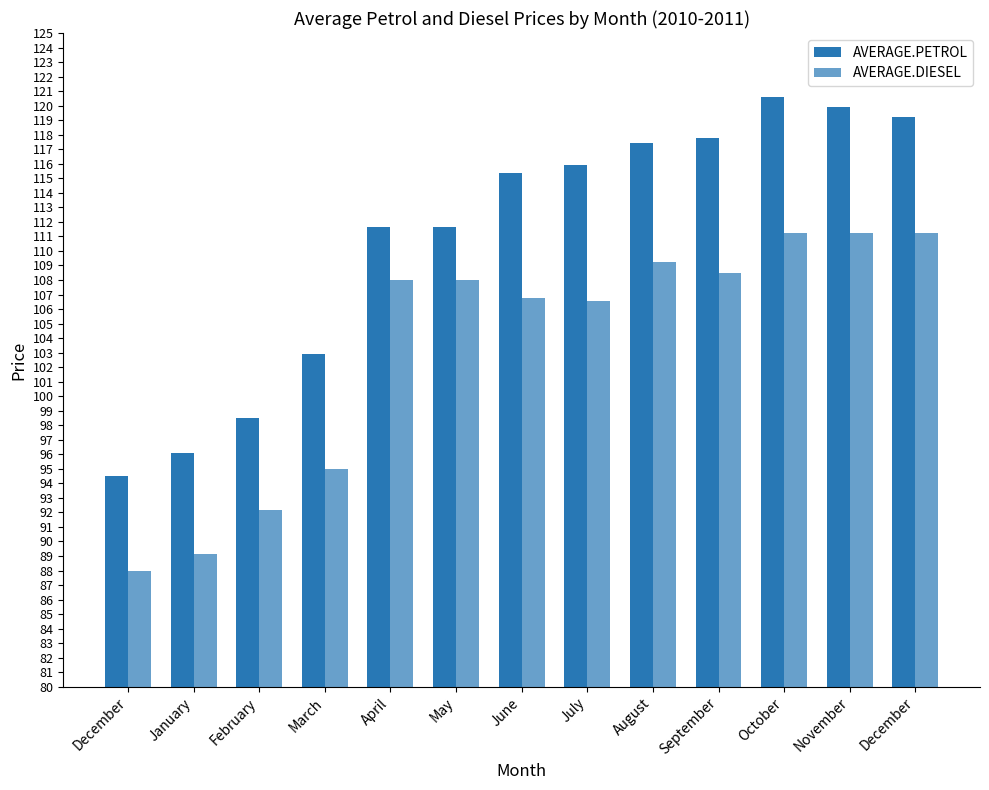

Count the number of categories in the chart.

13